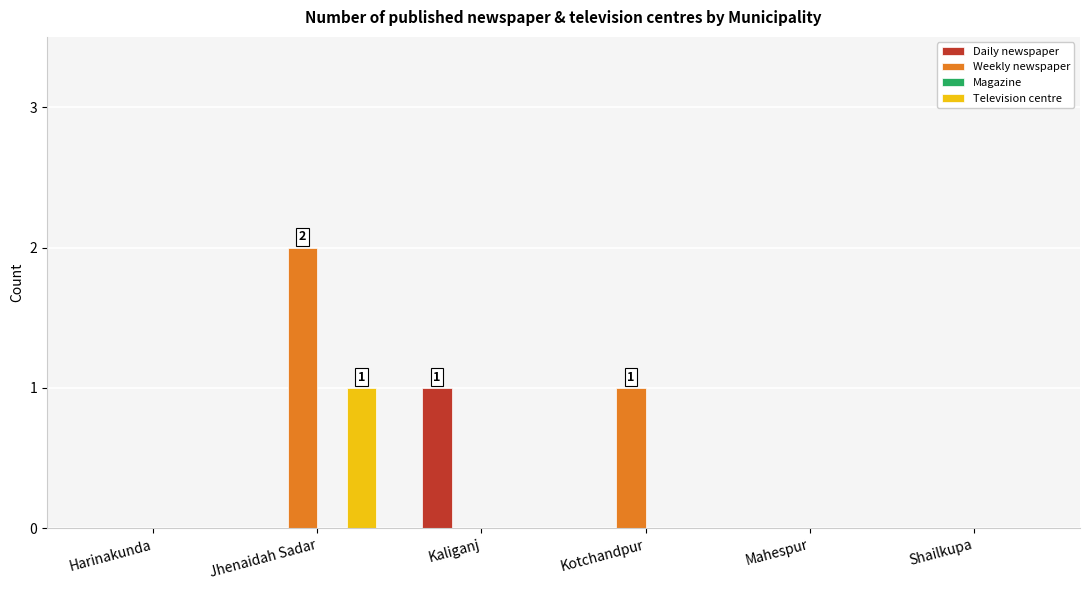

Count the number of data series in this chart.

3